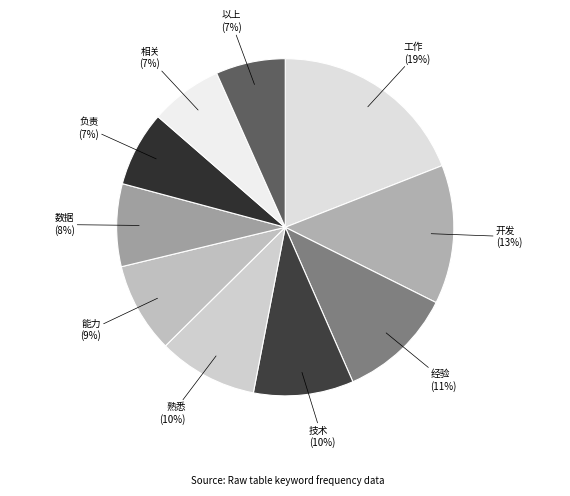

Which has a higher value, 经验 or 技术?

经验